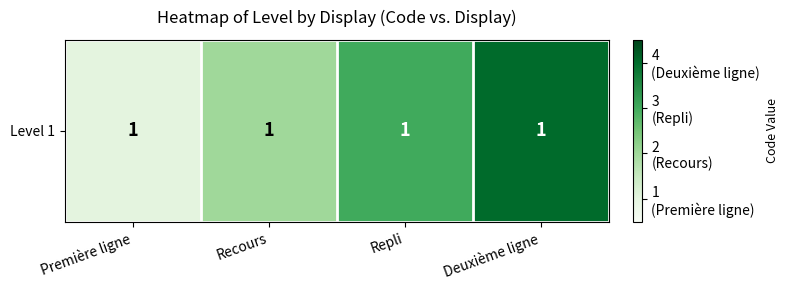

Rank the categories by value from highest to lowest.

Deuxième ligne, Repli, Recours, Première ligne